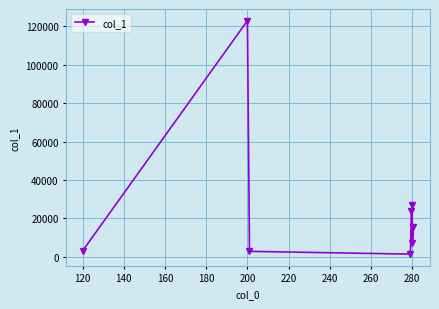

What is the average value?

25587.5